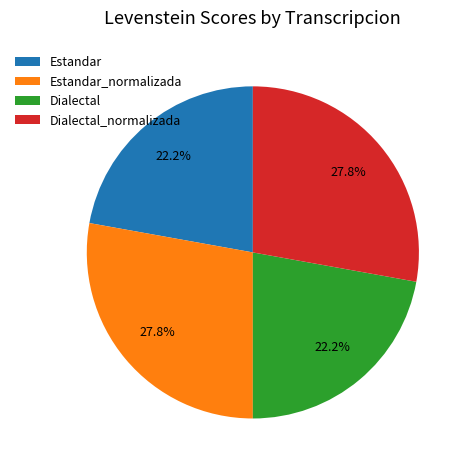

What is the total percentage of Estandar and Dialectal_normalizada?

50.0%